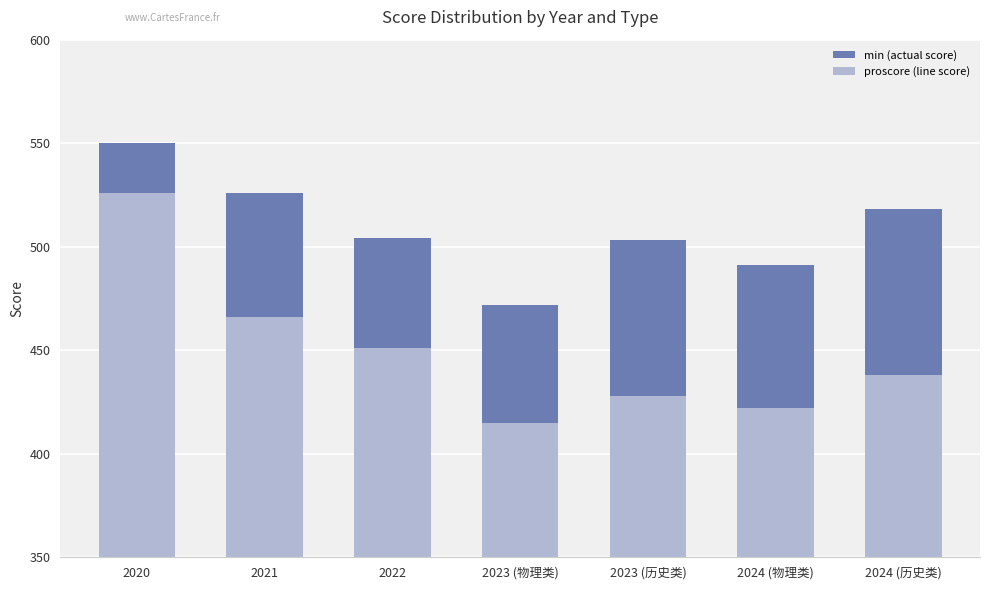

What is the difference between the maximum and minimum values in the min (actual score) series?

78